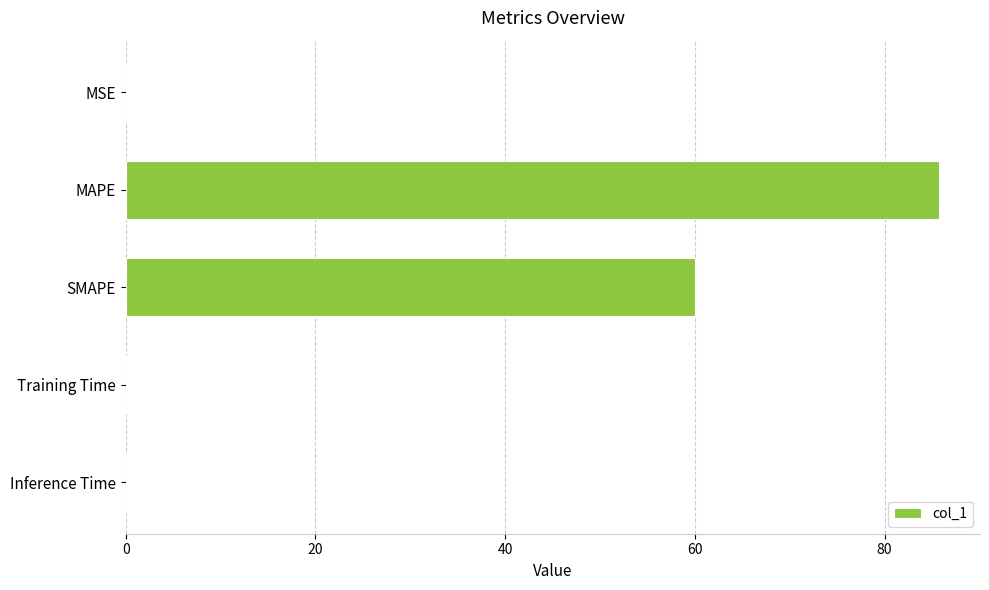

At which label is the value closest to 42?

SMAPE